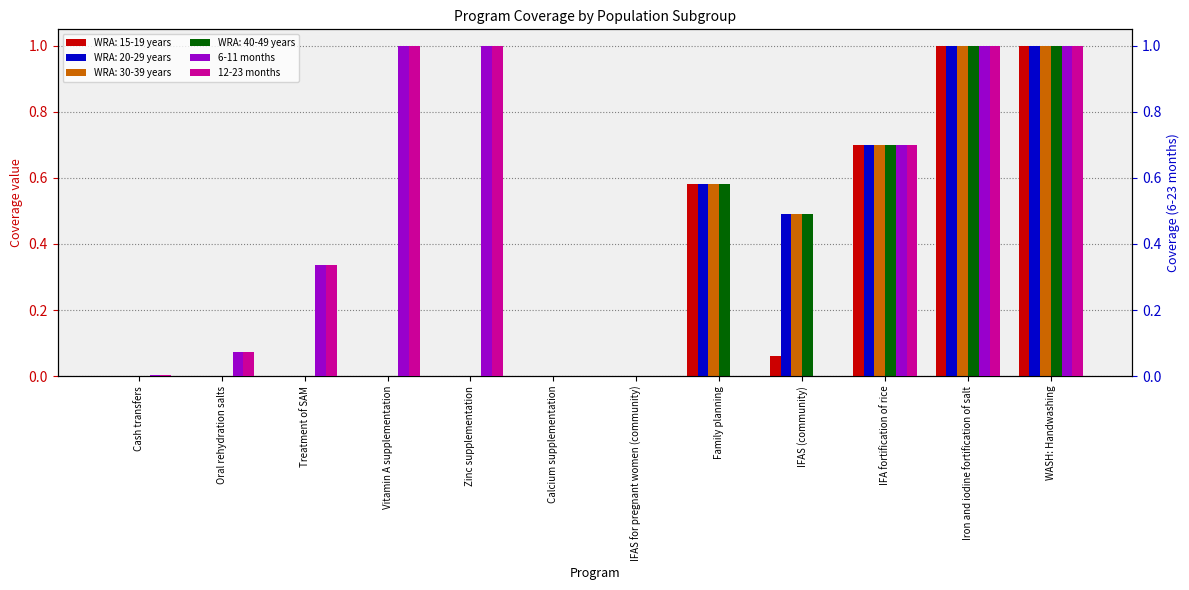

What position from the right is Zinc supplementation?

8